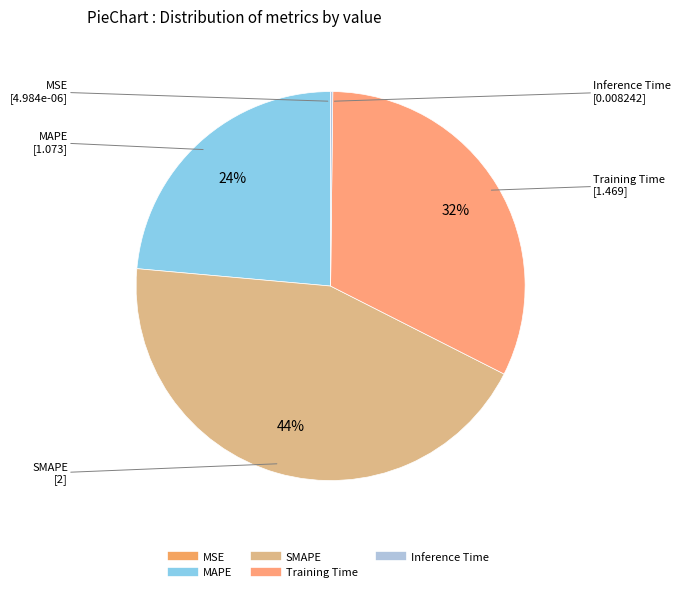

Does any single category account for the majority?

No